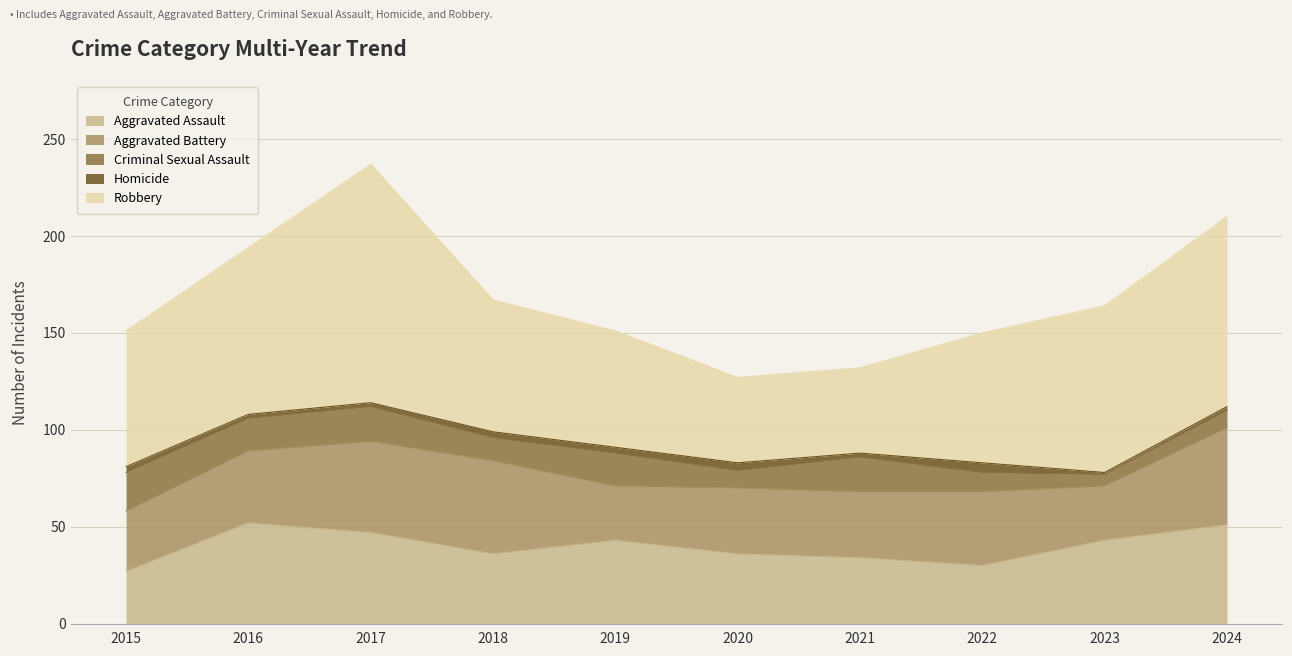

True or false: Robbery and Aggravated Assault cross at least once.

False